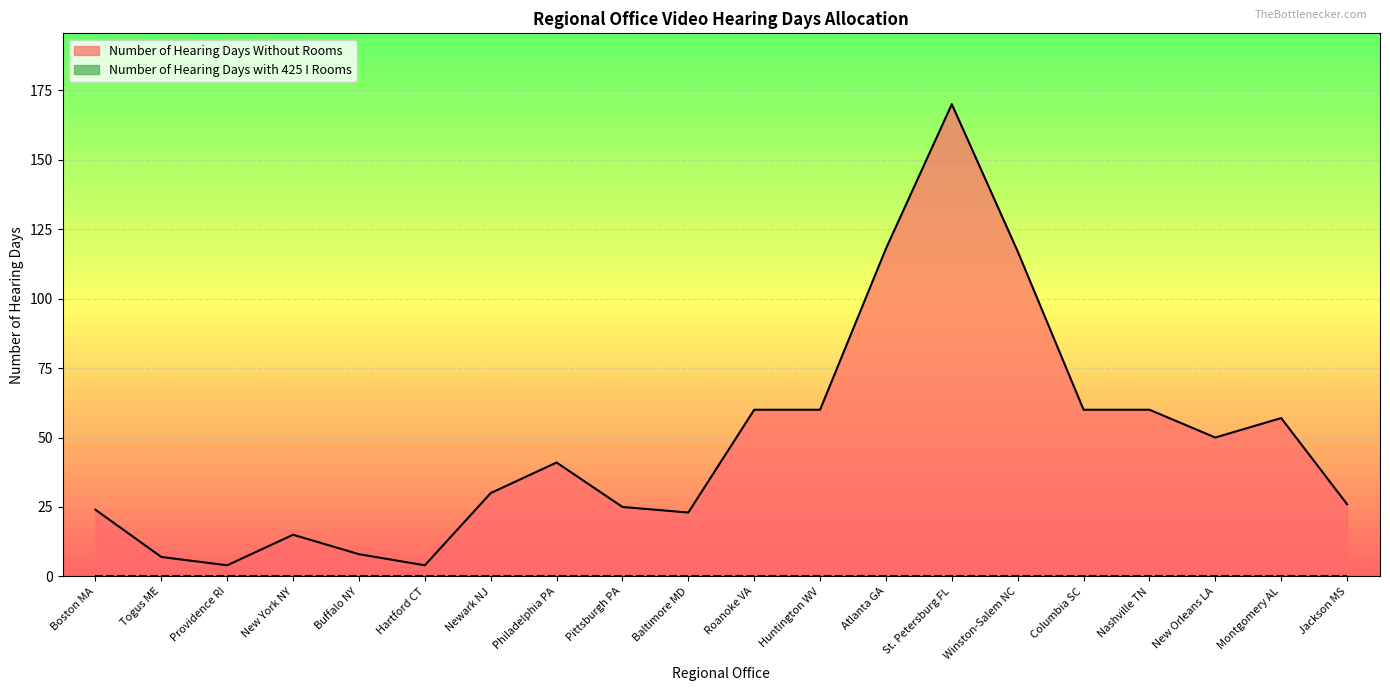

What is the label of the 17th point from the left?

Nashville TN